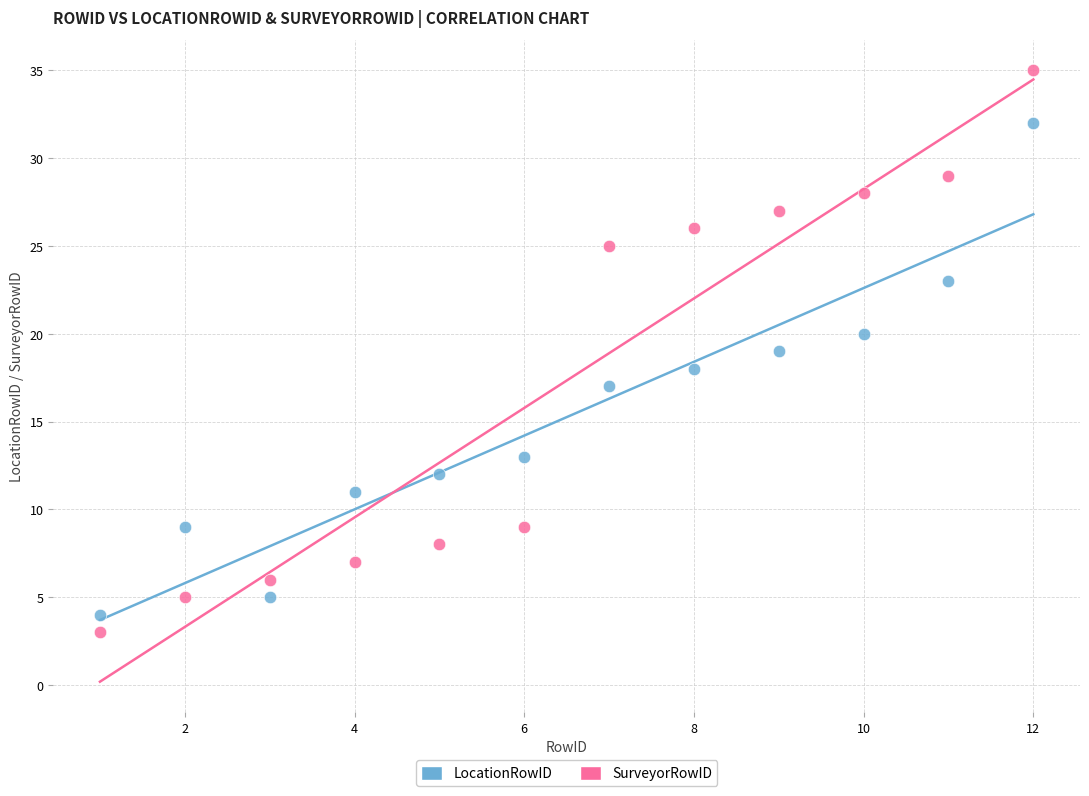

Which series contains the lowest Y value?

SurveyorRowID